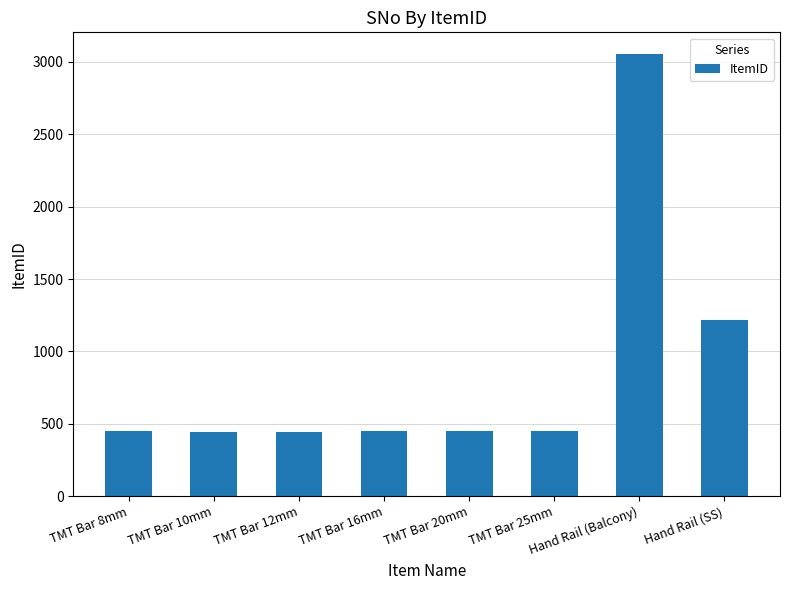

Is it true that the value at TMT Bar 10mm is 694?

False